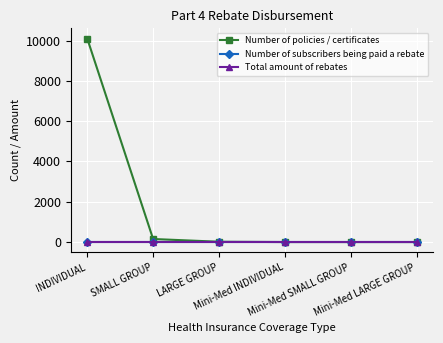

Does the chart have visible grid lines?

Yes